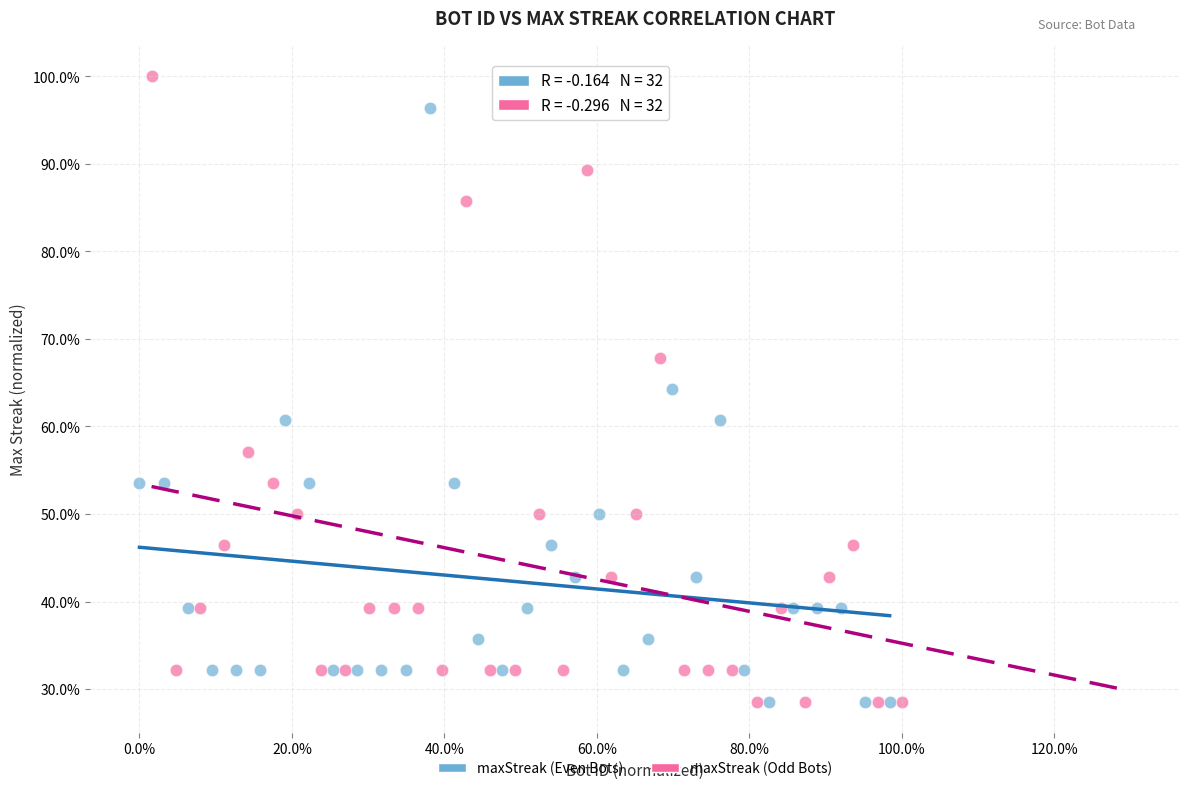

Which series has the largest Y range (max minus min)?

maxStreak (Odd Bots)